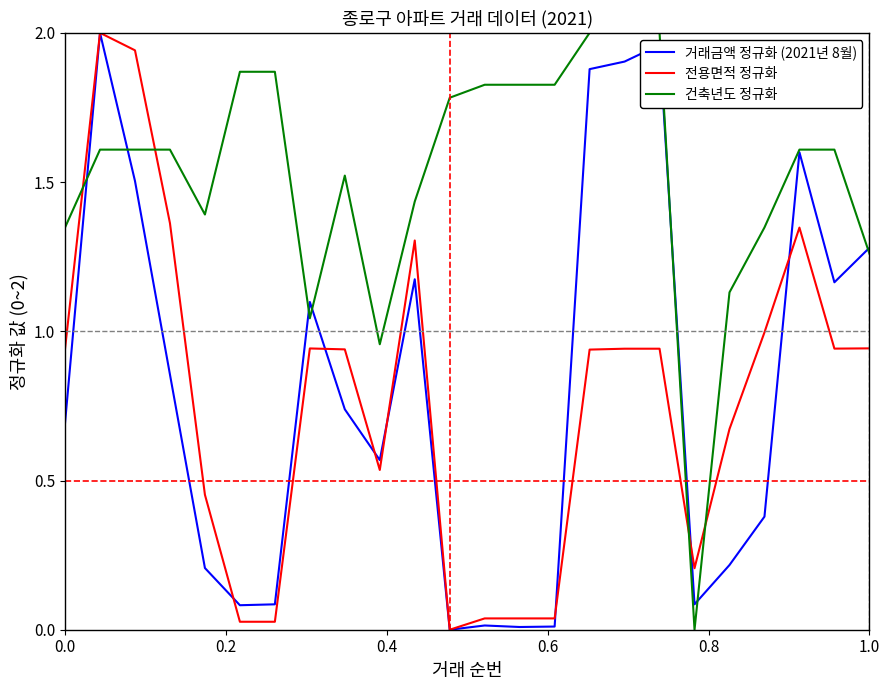

Which series has the largest total across all categories?

건축년도 정규화